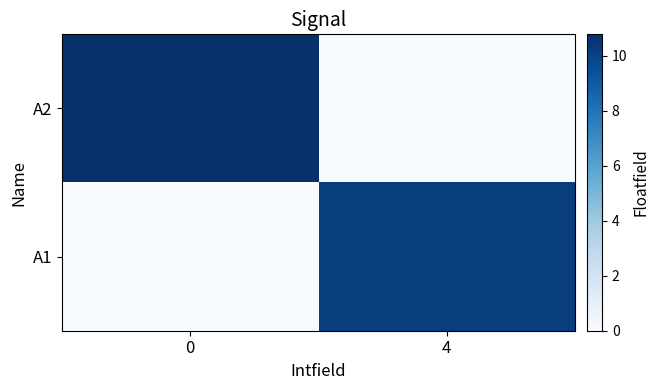

What is the spread (max minus min) of values at 4?

10.2